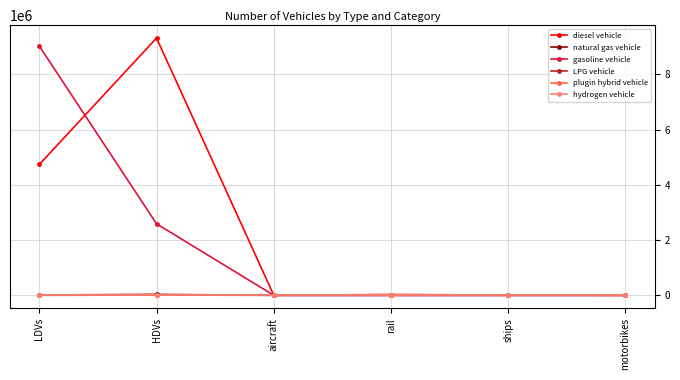

True or false: natural gas vehicle and diesel vehicle cross at least once.

False